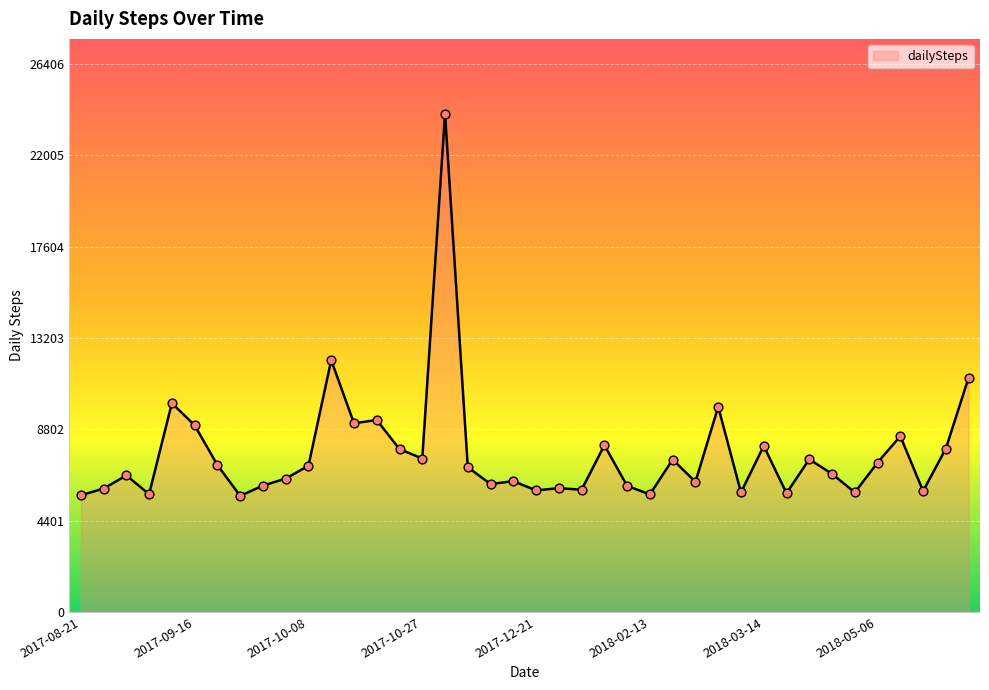

What is the difference between the maximum and minimum values?

18412